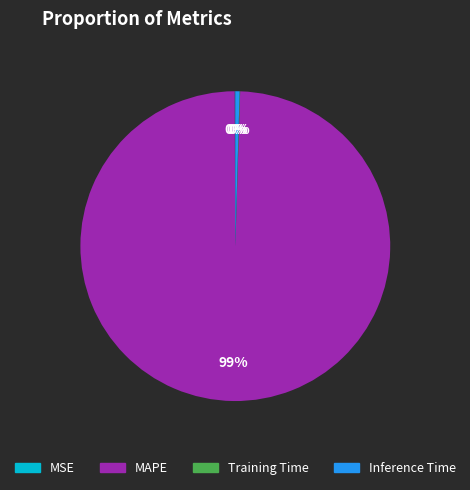

Is there a majority slice in this chart?

Yes